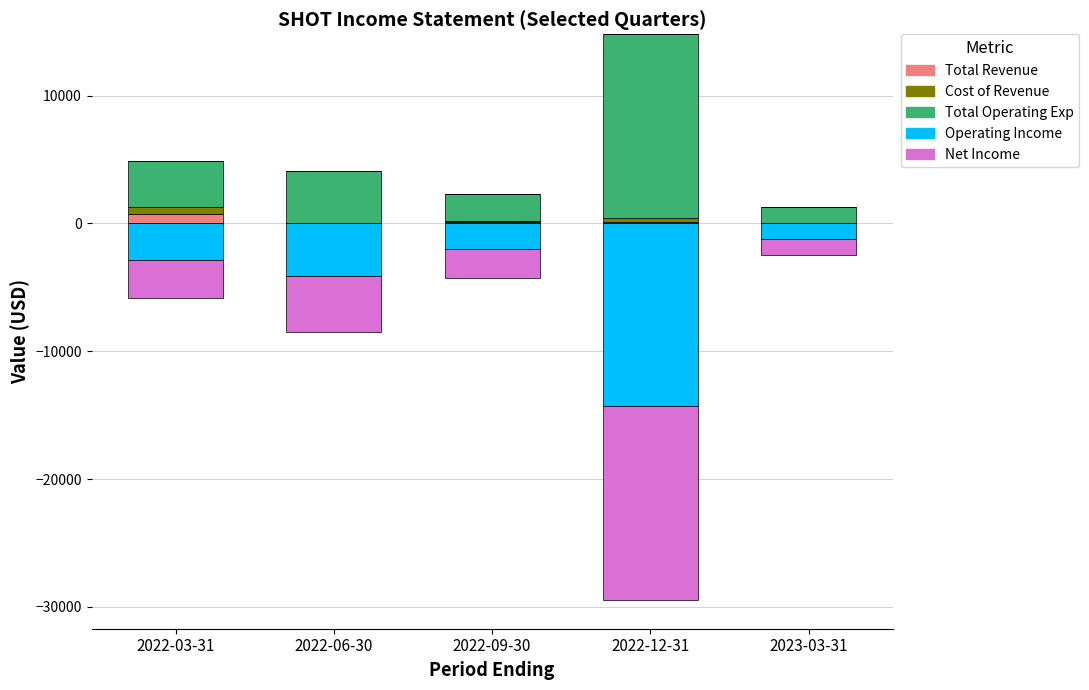

Rank the series by their maximum value, from highest to lowest.

Total Operating Exp, Total Revenue, Cost of Revenue, Operating Income, Net Income